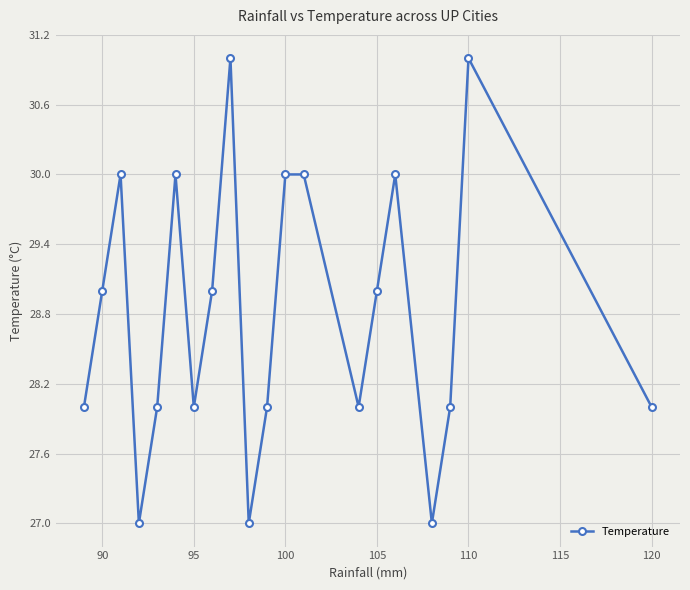

What is the minimum value shown in the chart?

27